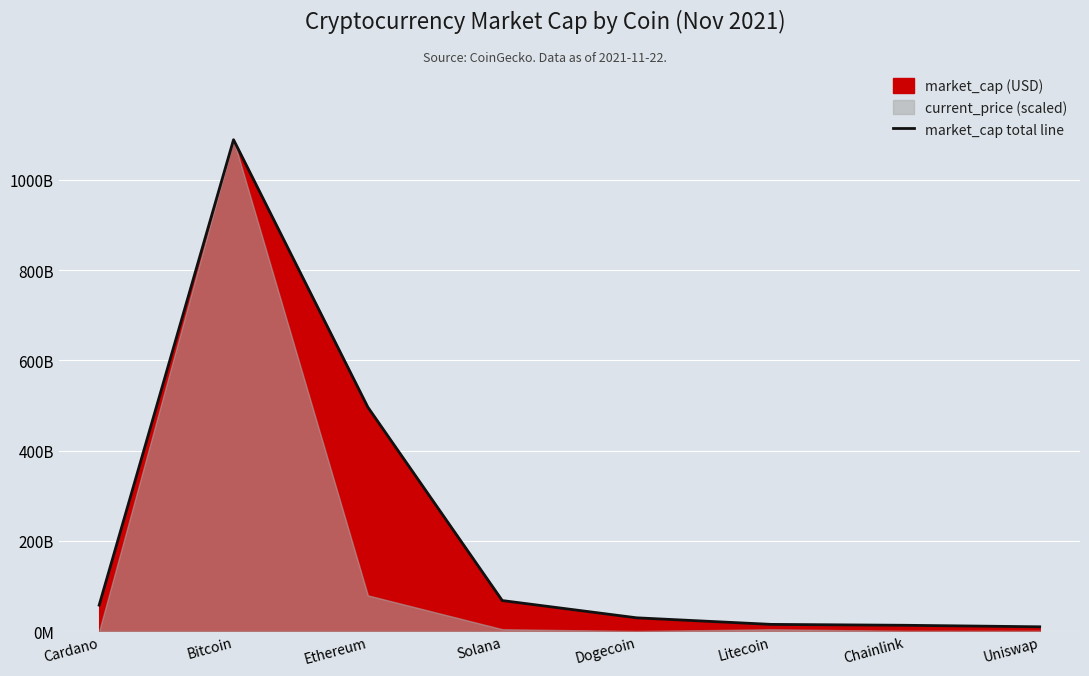

Reading left to right, transcribe all the data shown in this chart.

Cardano=57494551201	Bitcoin=1088689451069	Ethereum=495951401137	Solana=67624386417	Dogecoin=29411505789	Litecoin=14860588362	Chainlink=12843421719	Uniswap=9503941198